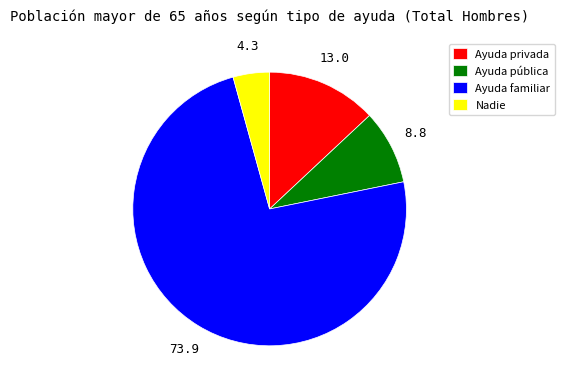

Which category accounts for the majority?

Ayuda familiar